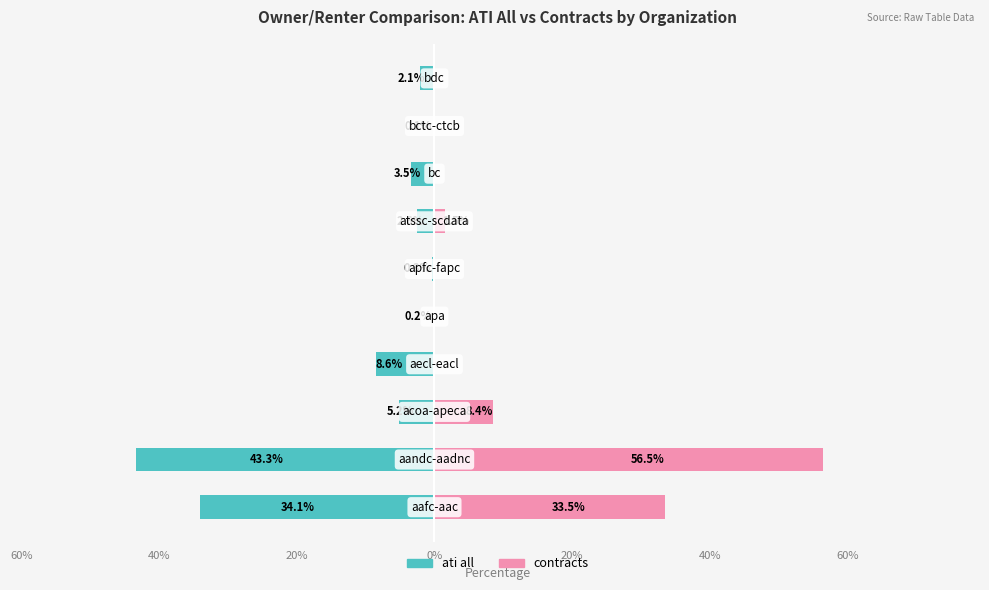

Which series has the largest range (max minus min)?

contracts